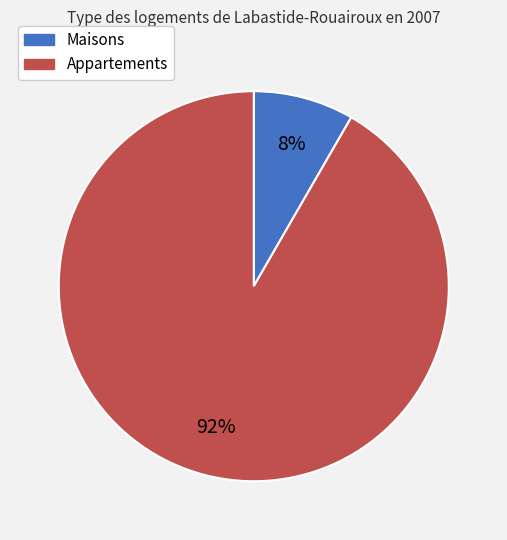

Is it true that Maisons is 8% of the pie?

True